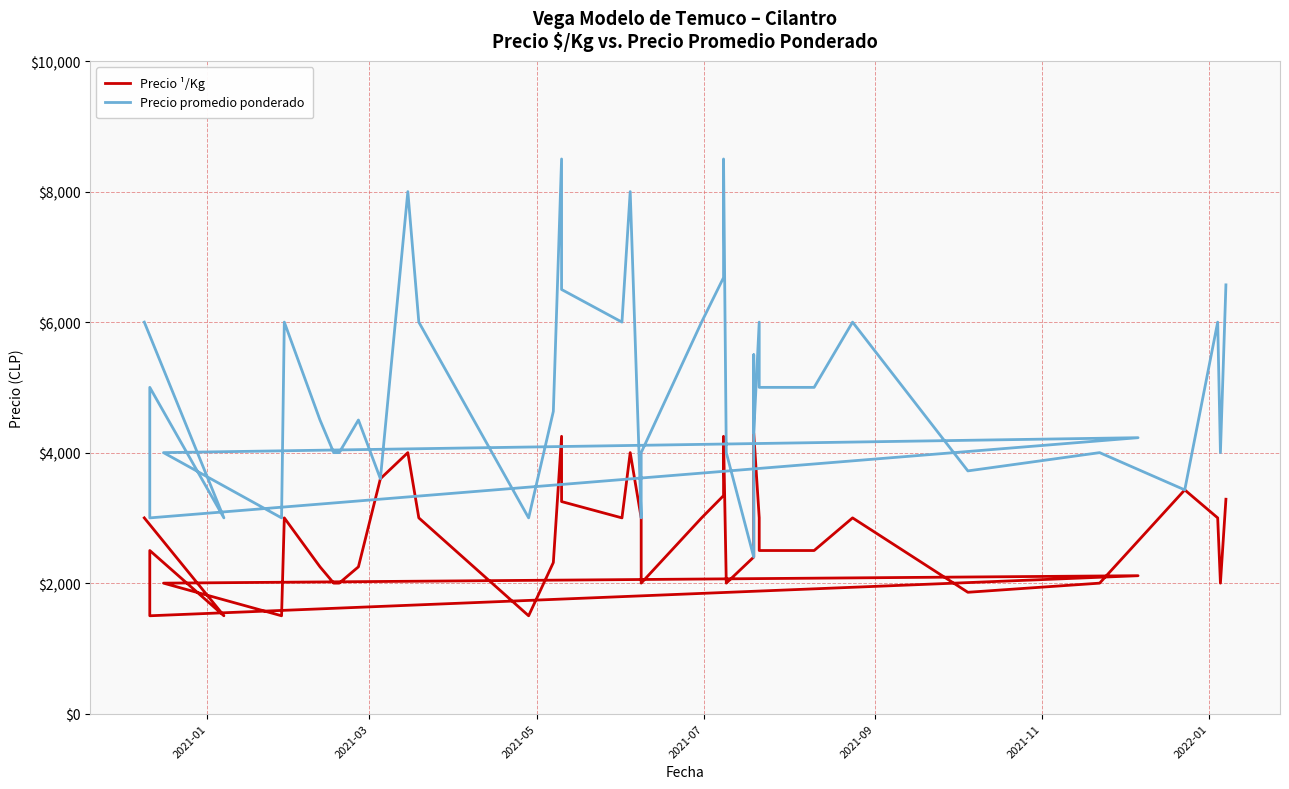

How many interior local valleys does the Precio ¹/Kg series have?

9